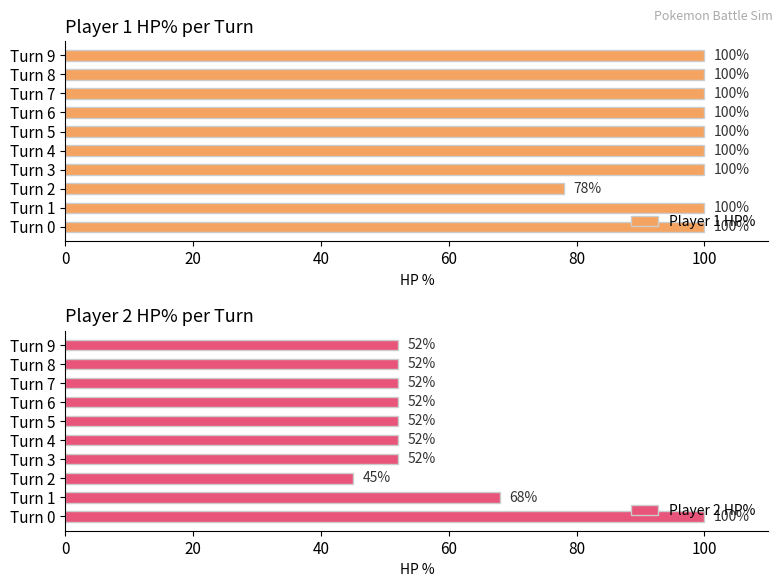

What is the sum of all Player 1 HP% values?

978